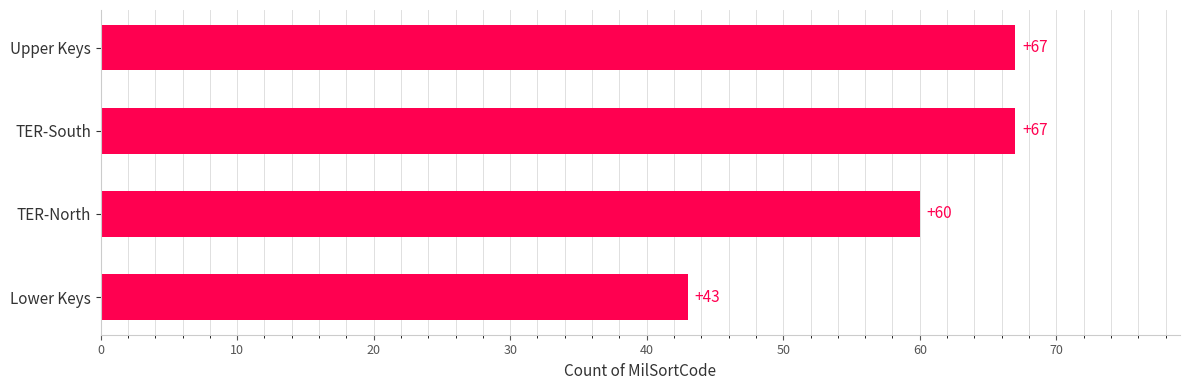

What position from the top is Upper Keys?

1